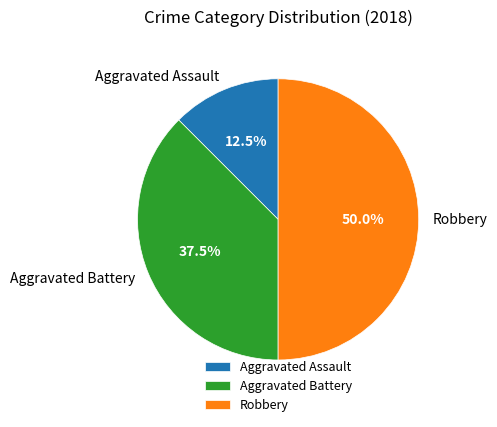

Which has a higher value, Robbery or Aggravated Battery?

Robbery